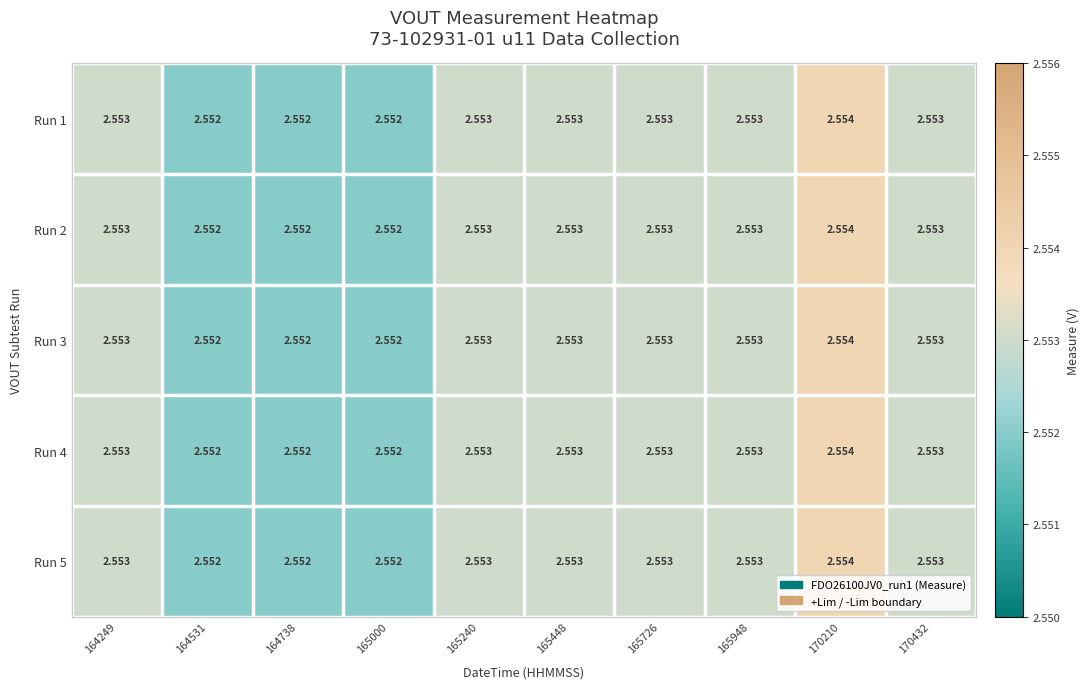

Is the value of Run 2 at 165726 greater than the value of Run 3 at 164531?

Yes